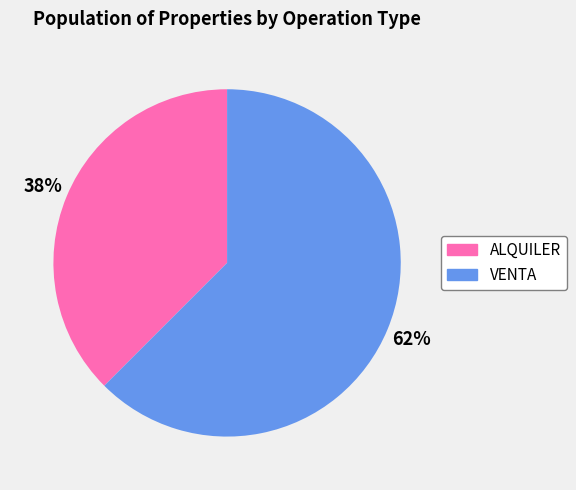

To the nearest percent, what is the average slice percentage?

50%